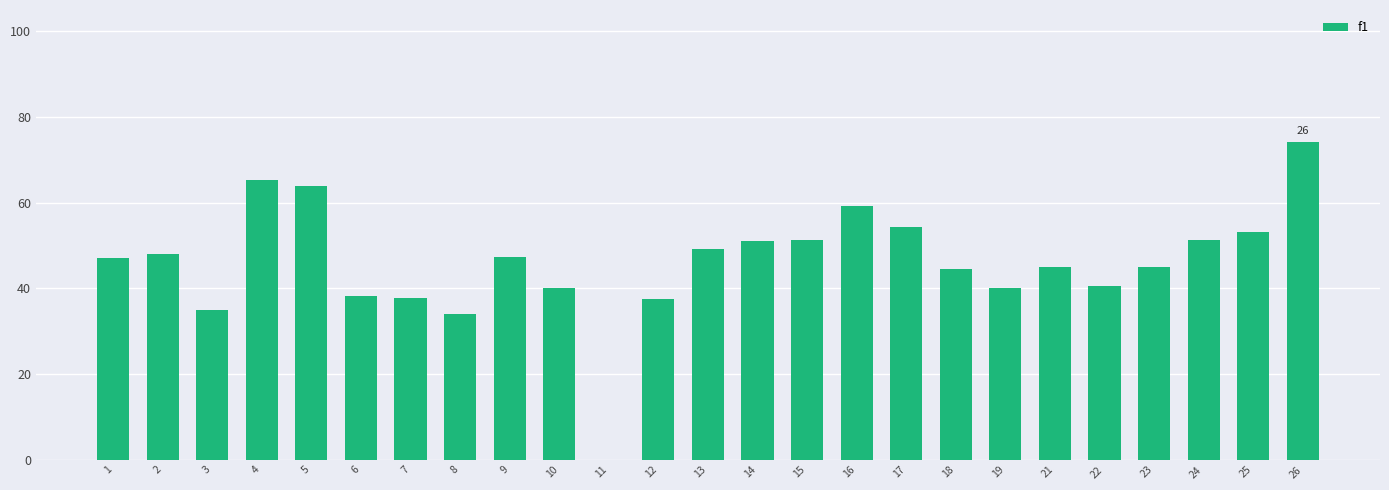

What is the difference between the second highest and second lowest values?

0.3